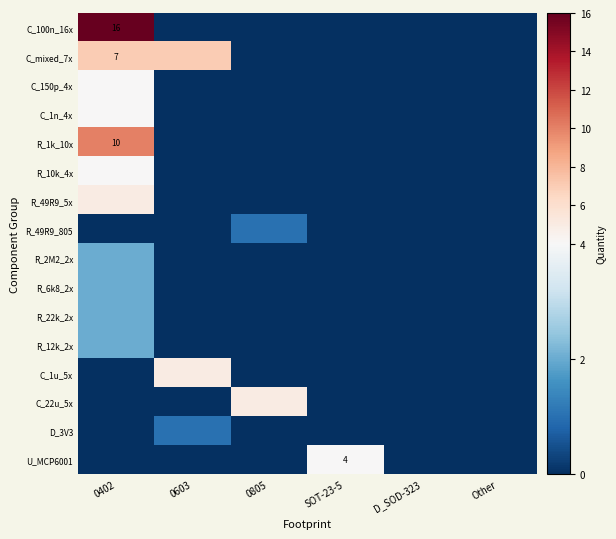

At which label is R_6k8_2x closest to 1?

0402